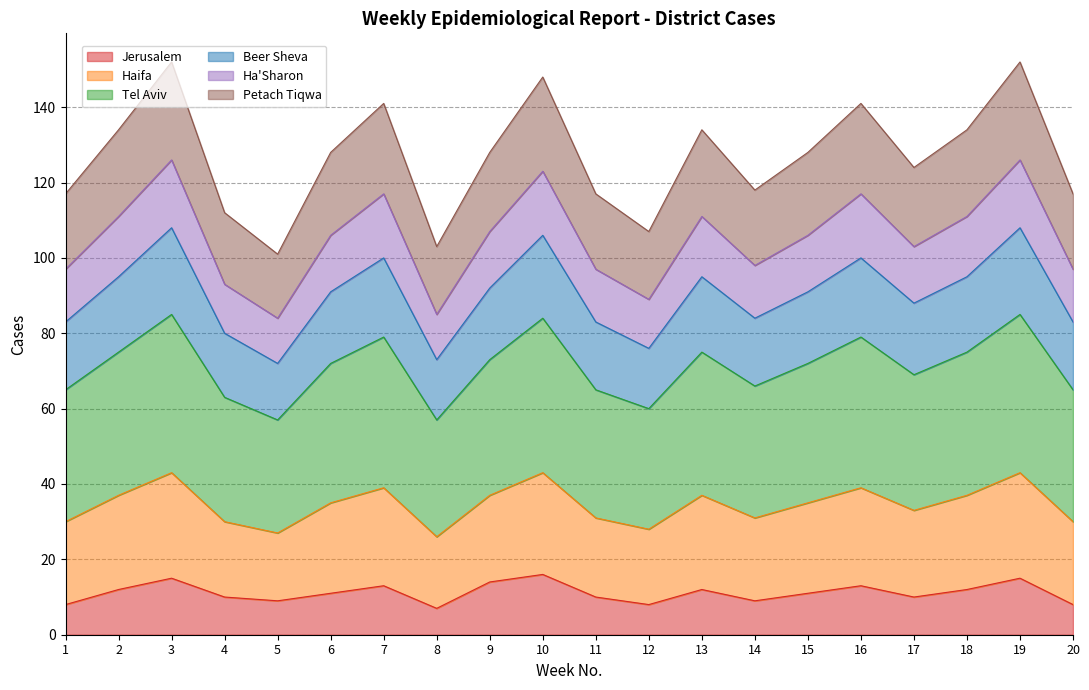

What is the total value across all series at 3?

152